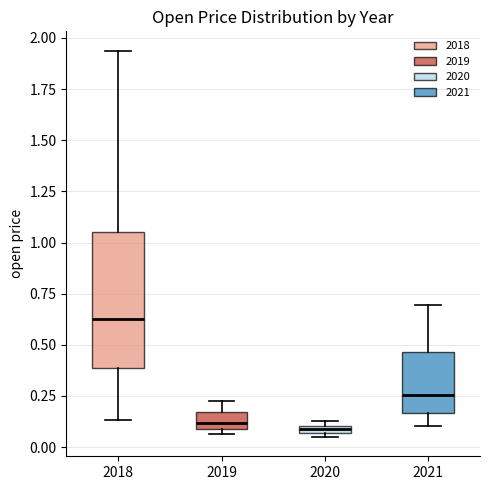

Which box has the highest median line?

2018